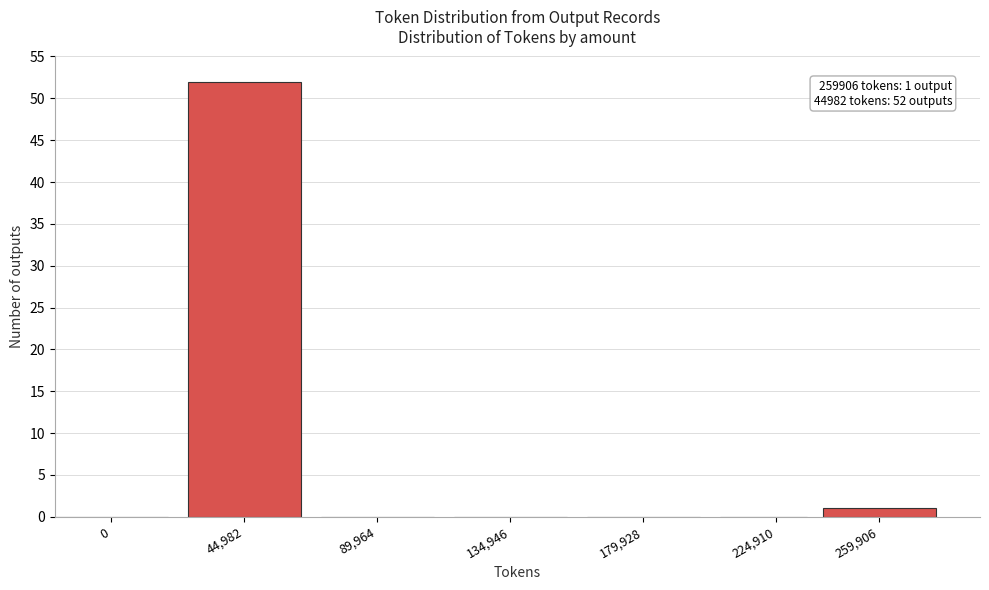

Reading right to left, extract all data points from this chart.

259,906=1	224,910=0	179,928=0	134,946=0	89,964=0	44,982=52	0=0